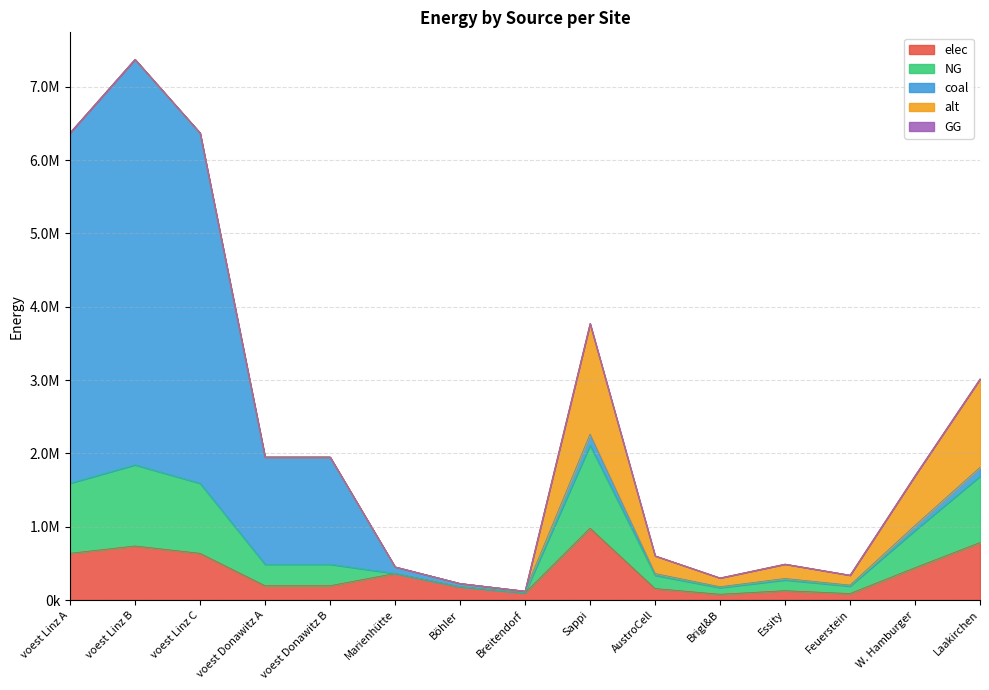

Which category has the lowest value in the GG series?

voest Linz A